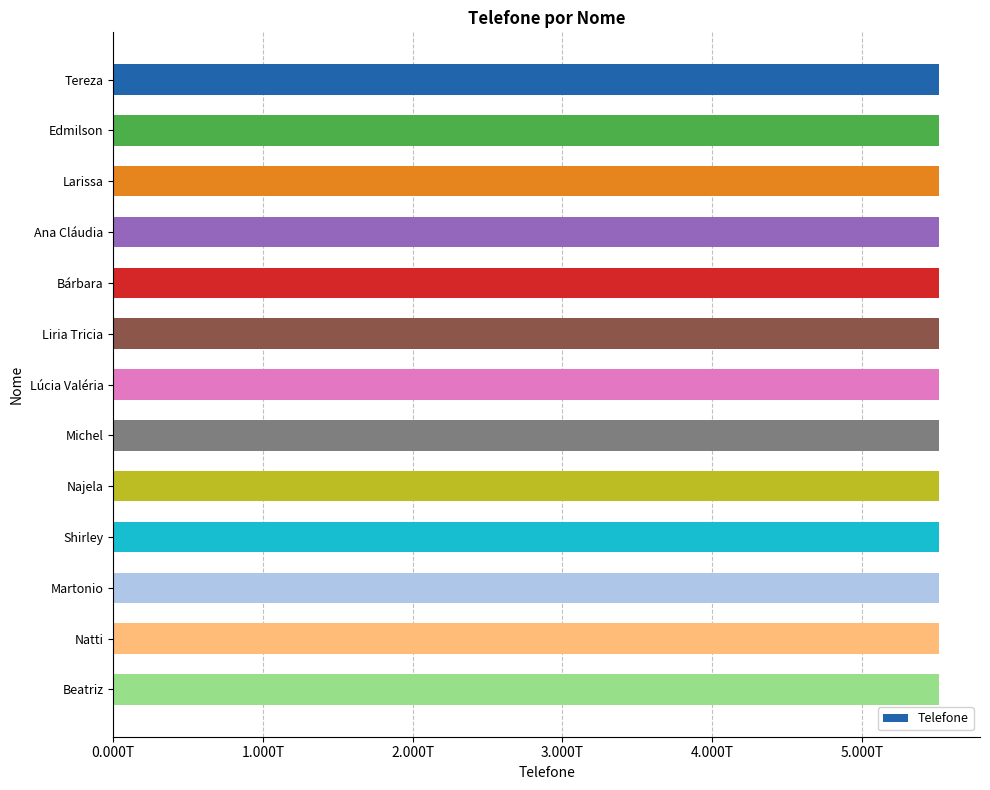

How many categories are shown in the chart?

13